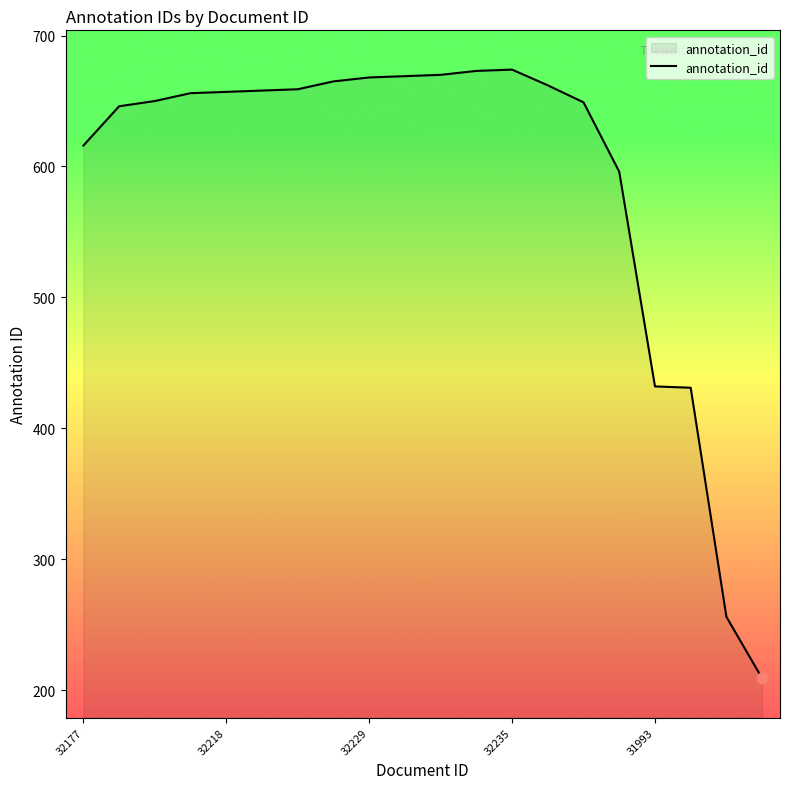

What is the greatest value displayed?

674